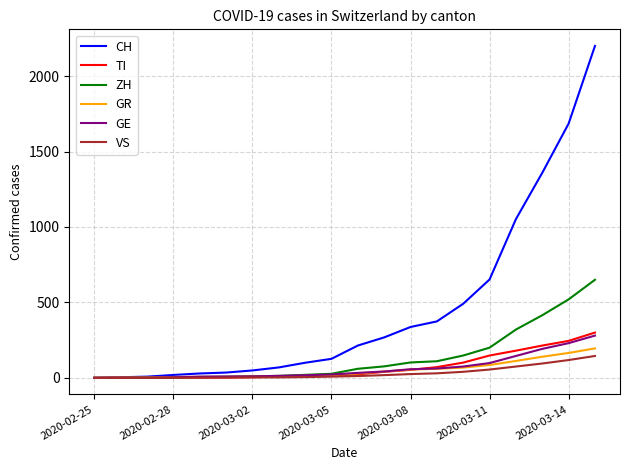

Which series has the largest total across all categories?

CH